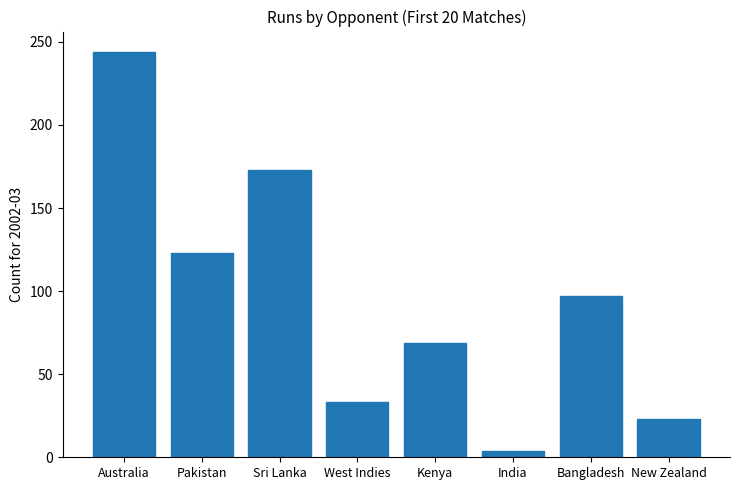

What is the greatest value displayed?

244